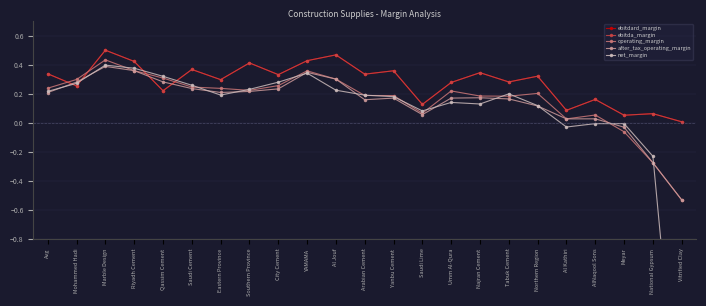

In ebitda_margin, how many points are lower than both neighbors (excluding endpoints)?

9